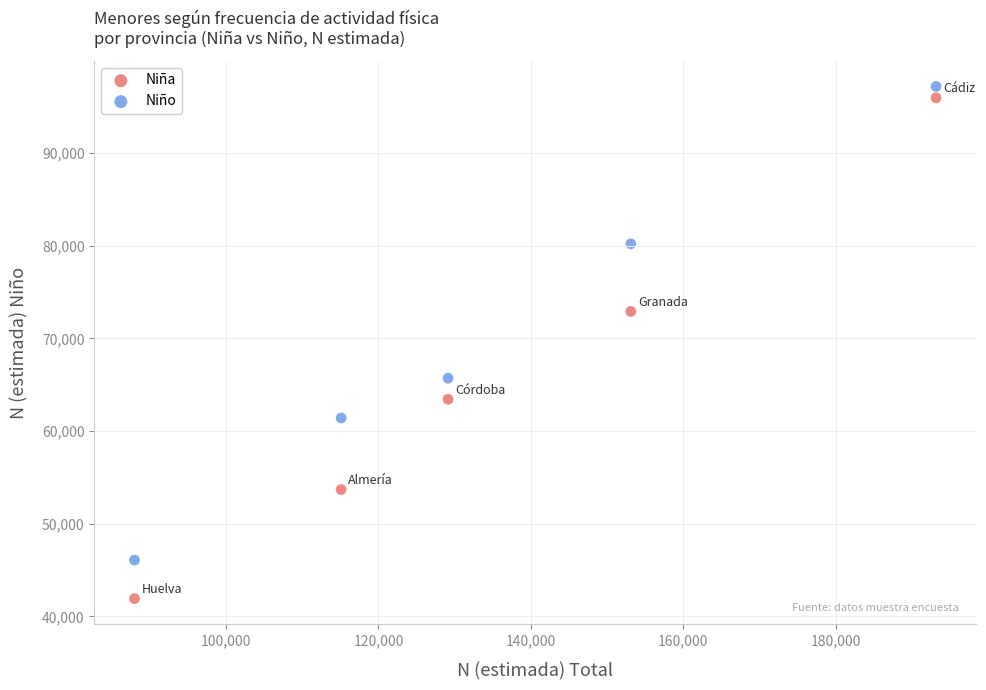

Across all data points, what is the range of X values (max minus min)?

105139